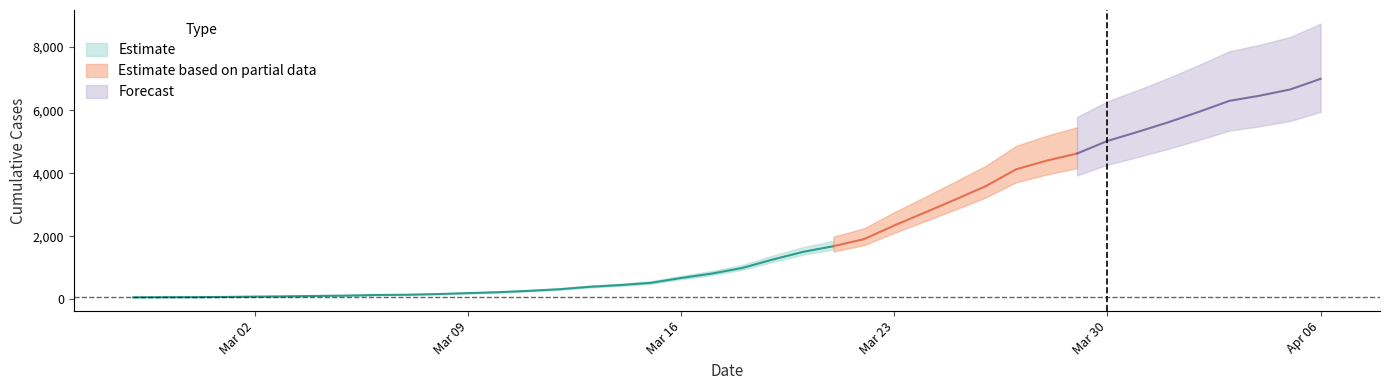

What is the label of the 6th point from the right?

2020-04-01